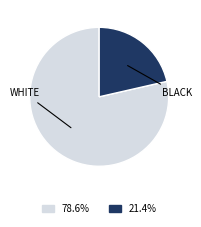

Do BLACK and WHITE together represent more than half of the pie?

Yes